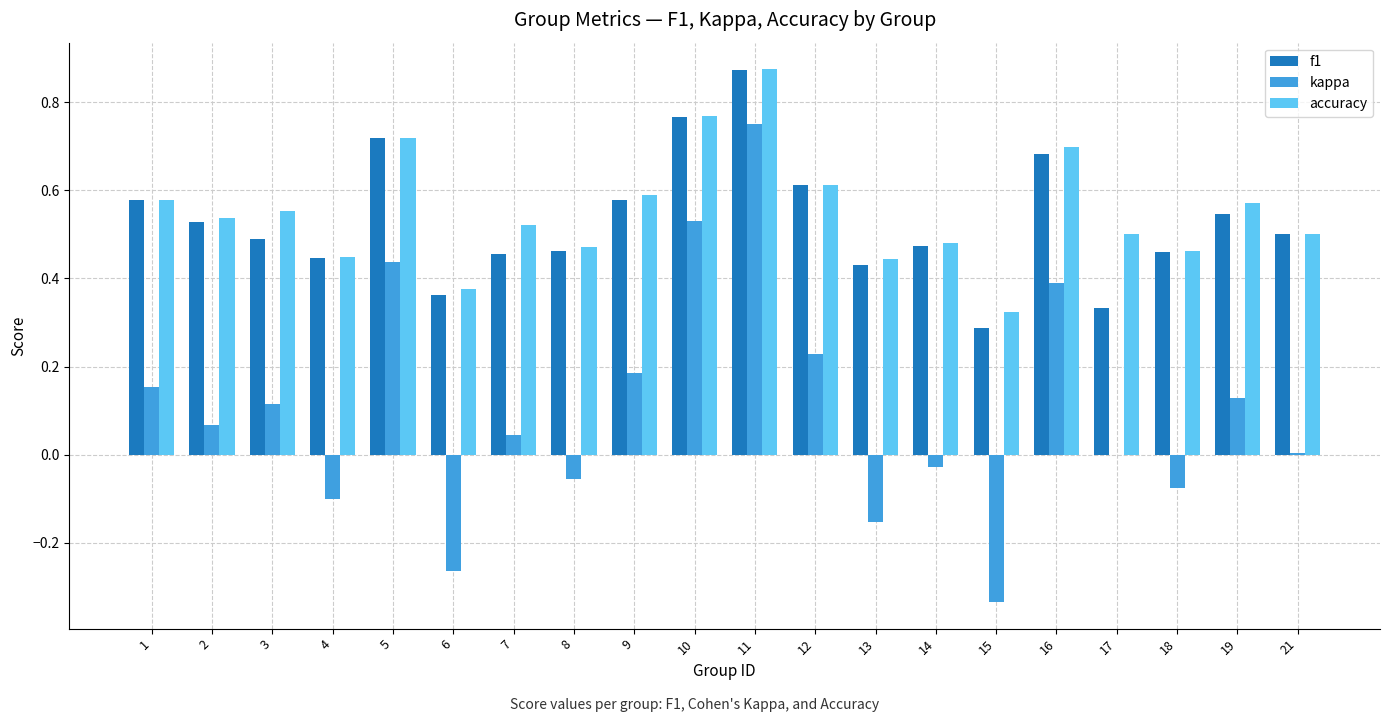

How many distinct data groups are displayed?

3